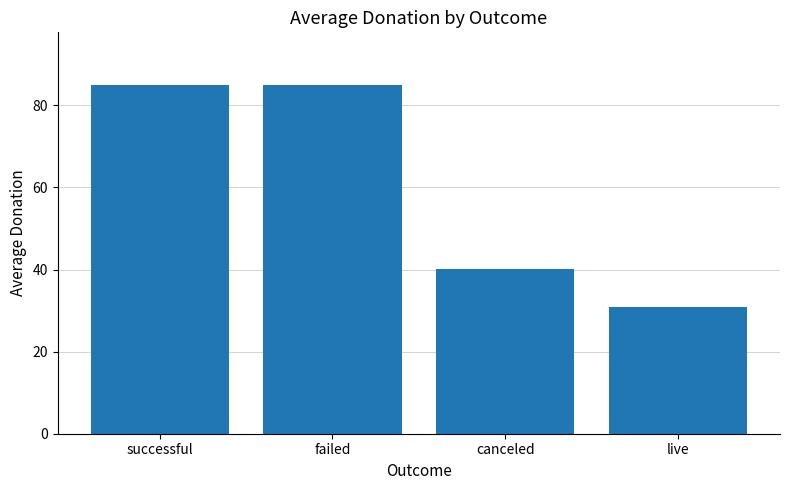

Is it true that the value at canceled is 40.1?

True